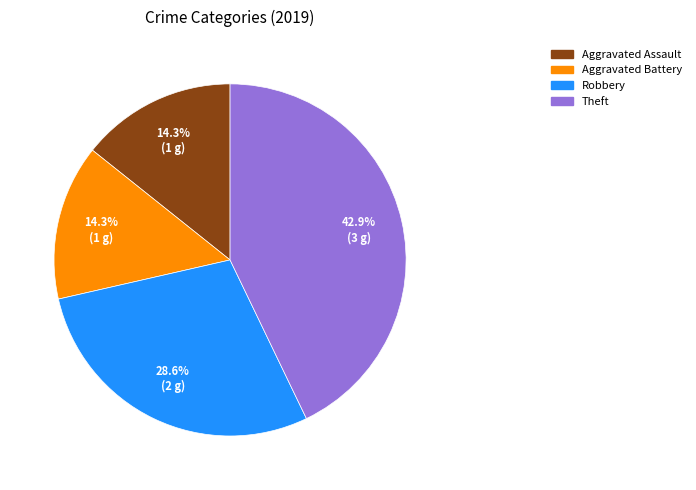

True or false: Robbery accounts for 19% of the total.

False